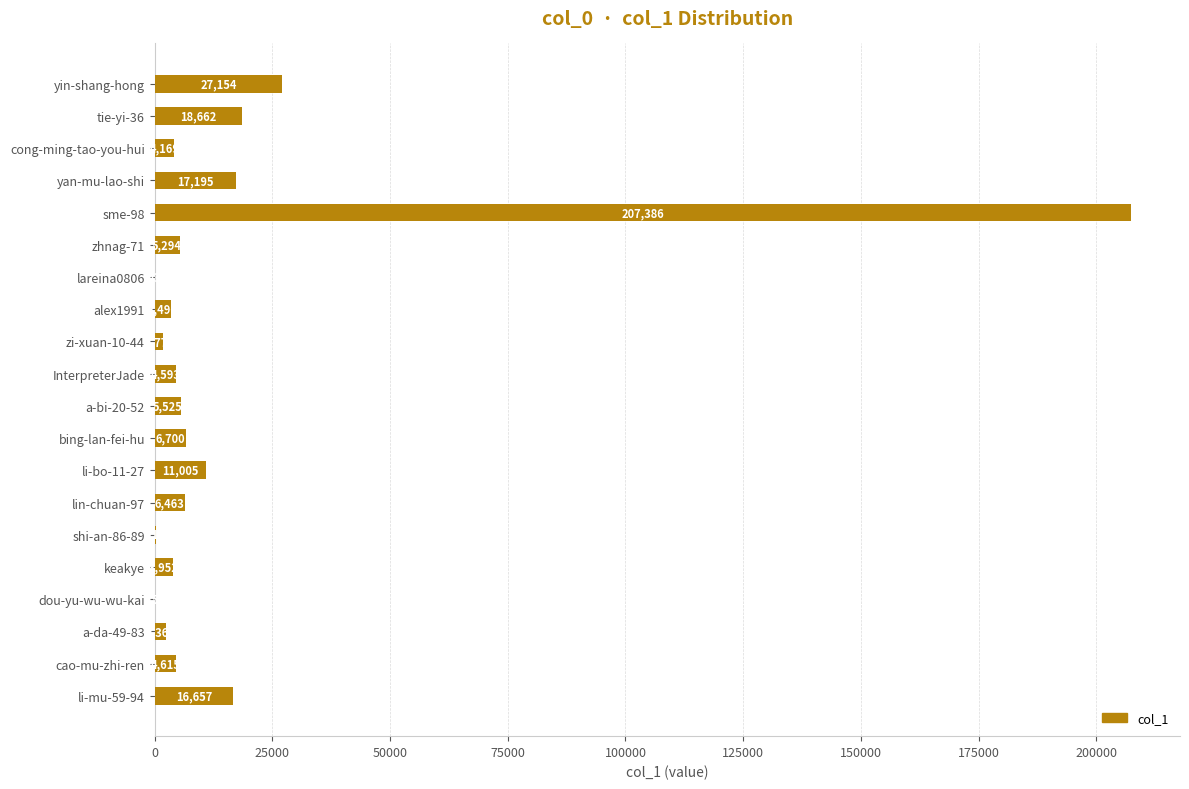

What is the sum of all values?

347273